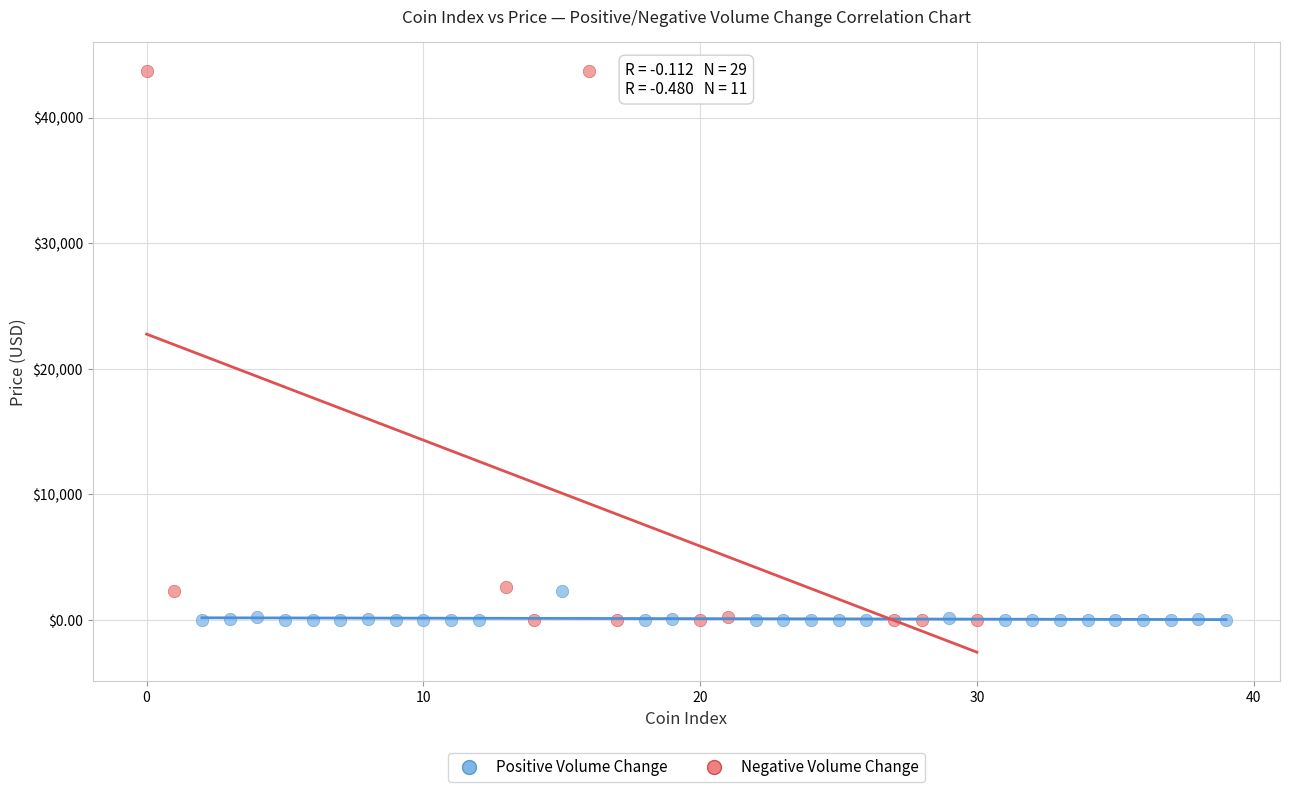

What are all the series names shown in the legend?

Positive Volume Change, Negative Volume Change